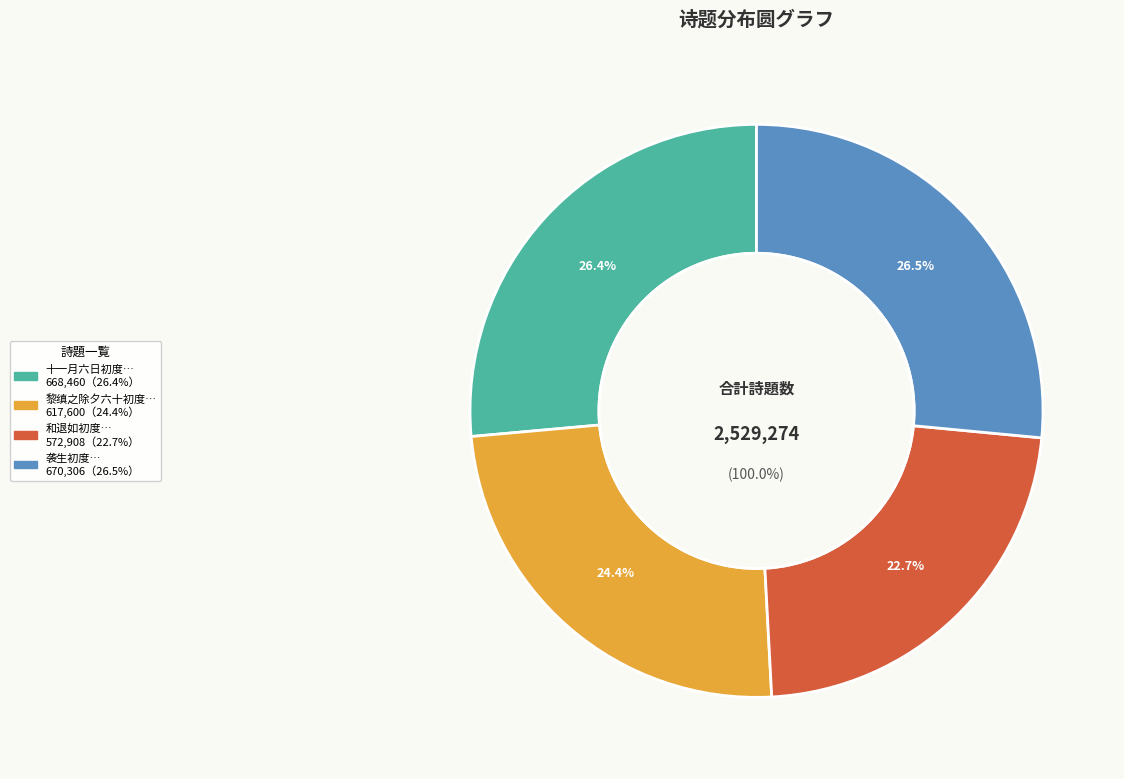

What is the change in value from 十一月六日初度与客饮散独坐诵太白紫极宫诗有感次韵 to 和退如初度与客谈仙次韵?

-95552